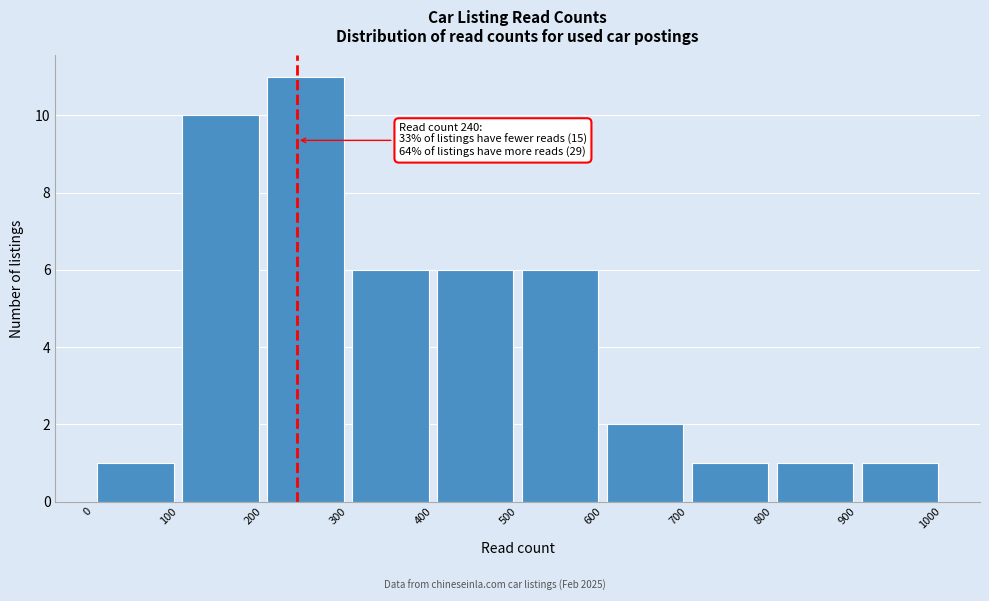

Which range on the x-axis has the tallest bar?

200 to 300